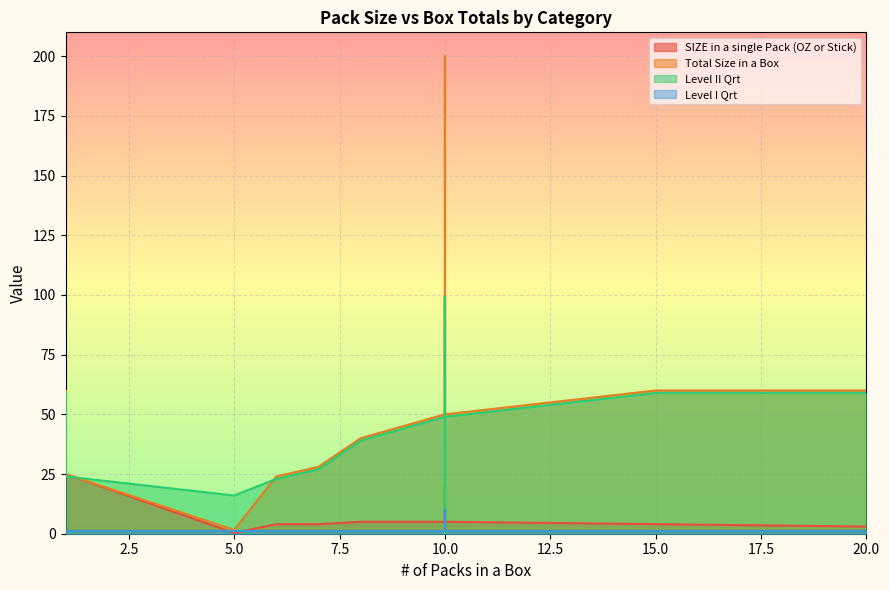

Where does the SIZE in a single Pack (OZ or Stick) series first go above 5?

1